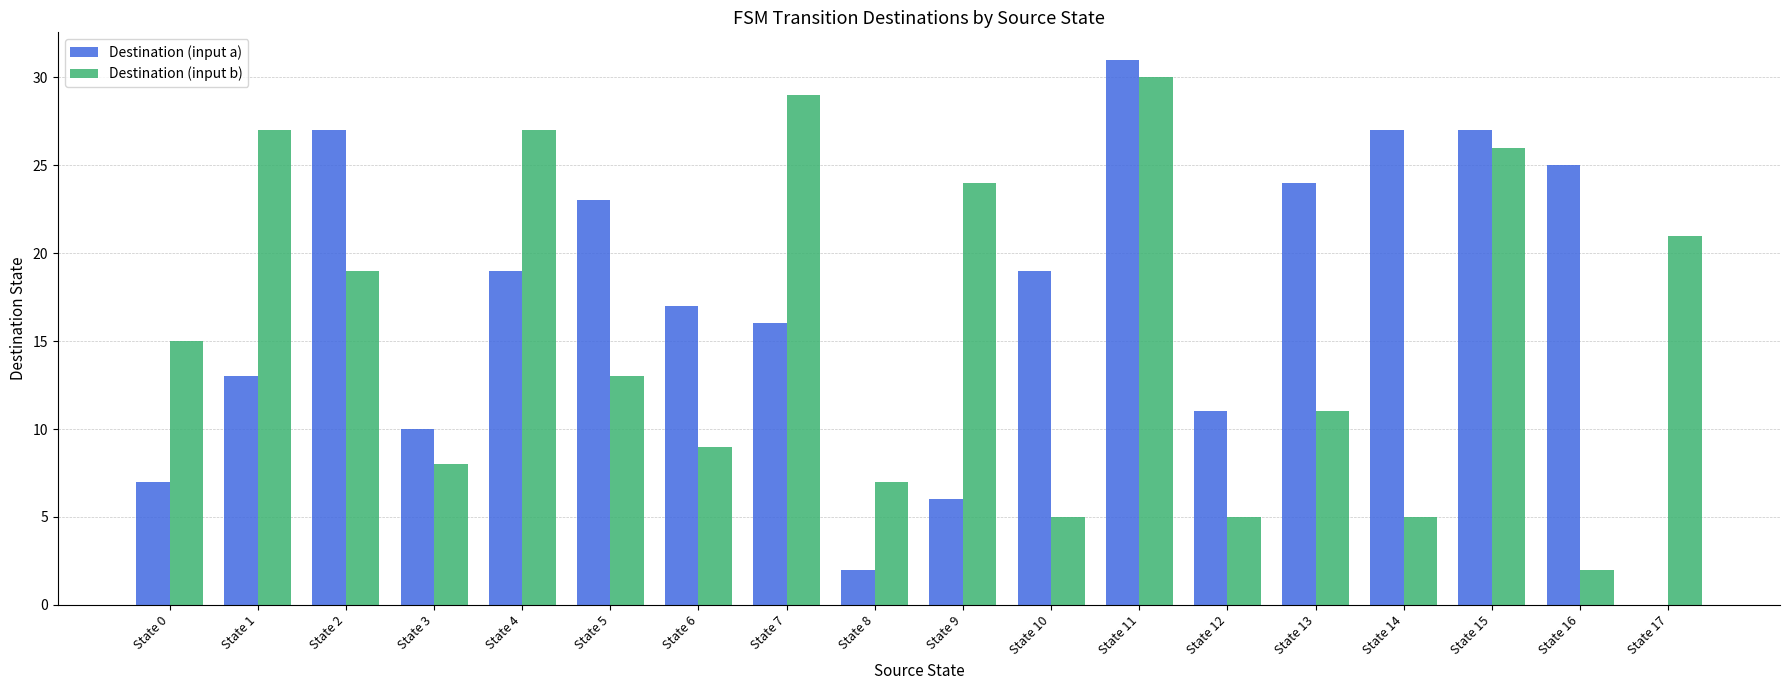

What is the maximum value for Destination (input b)?

30